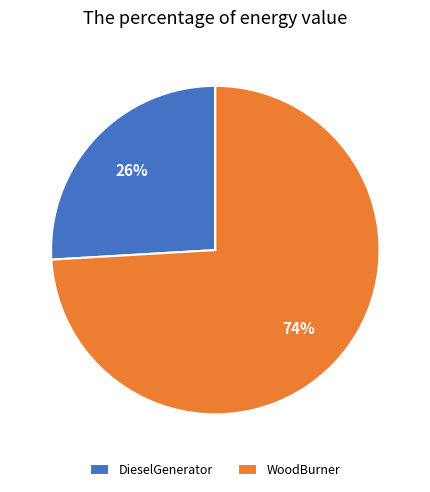

To the nearest percent, what is the difference between the largest and smallest slice percentages?

48%